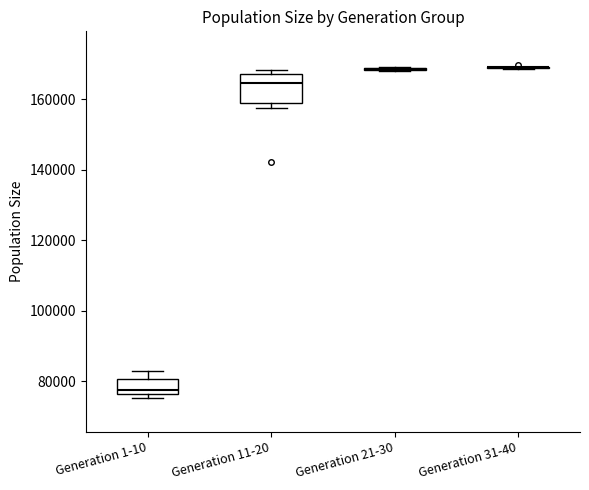

Reading left to right, transcribe this box plot: for each box, give where its median line is, the range the box spans, and where its two whiskers end, as read against the y-axis. The values are not printed on the chart, so give them approximately, as read against the axis.

Generation 1-10: median 78000, box 76000 to 80000, whiskers 76000 (just below the box's lower edge) to 82000
Generation 11-20: median 164000, box 160000 to 168000, whiskers 158000 to 168000 (just above the box's upper edge)
Generation 21-30: box collapsed to a line at 168000, whiskers 168000 to 170000
Generation 31-40: box collapsed to a line at 170000, whiskers 168000 to 170000